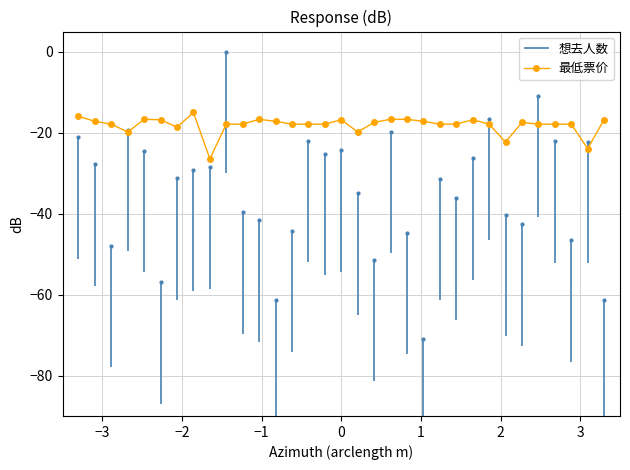

What is the minimum value for 最低票价?

-26.5